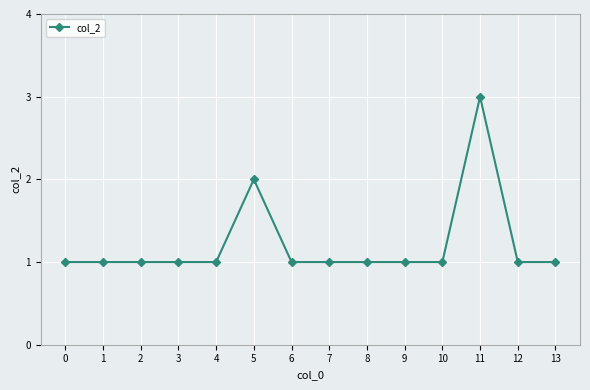

How many series are shown in this chart?

1